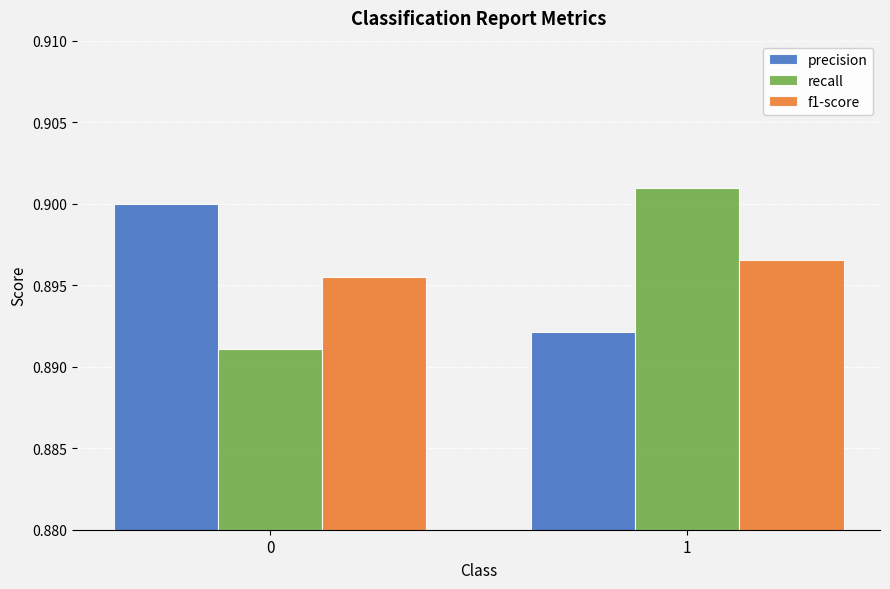

What are all the series names shown in the legend?

precision, recall, f1-score